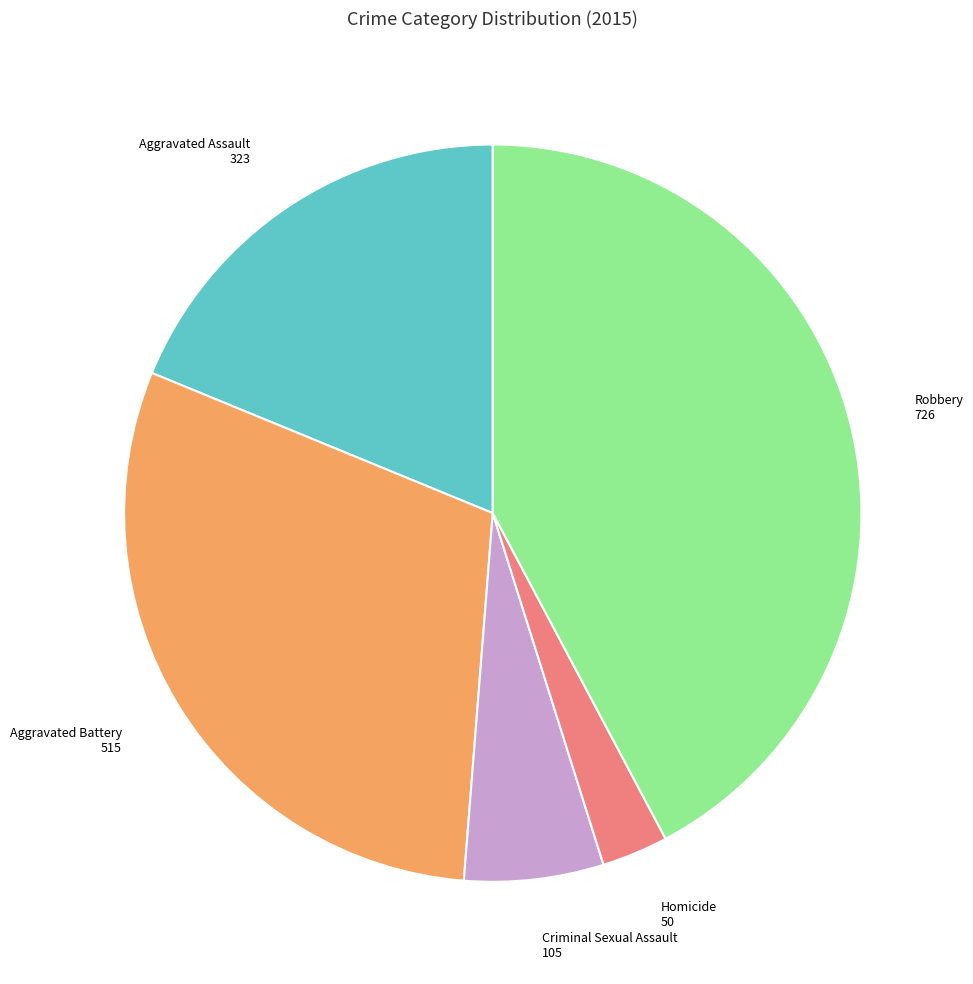

Is there a majority slice in this chart?

No